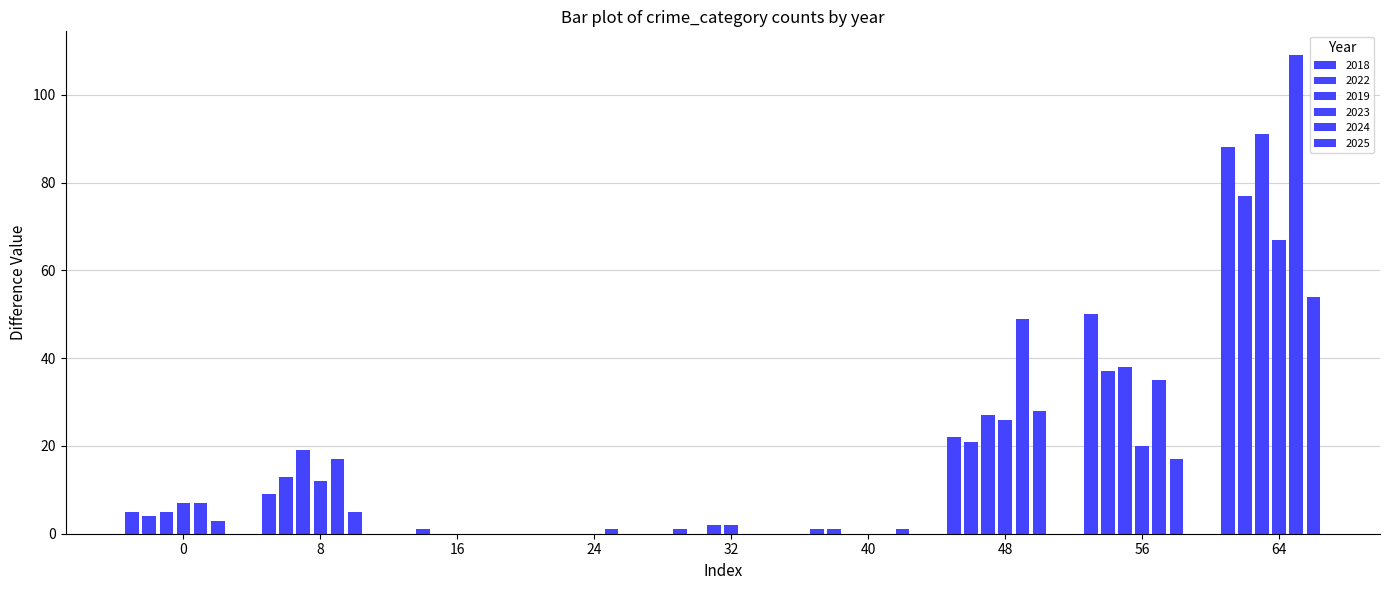

Which series has the largest range (max minus min)?

2024